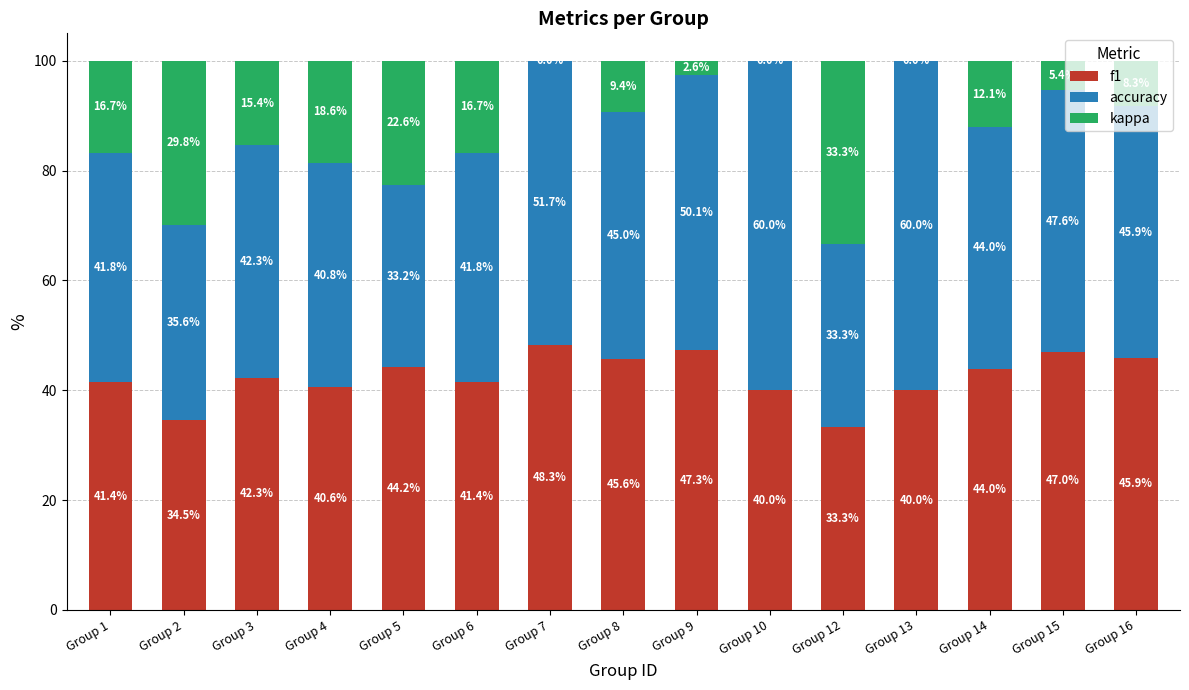

True or false: f1 has a value of 41.4 at Group 6.

True